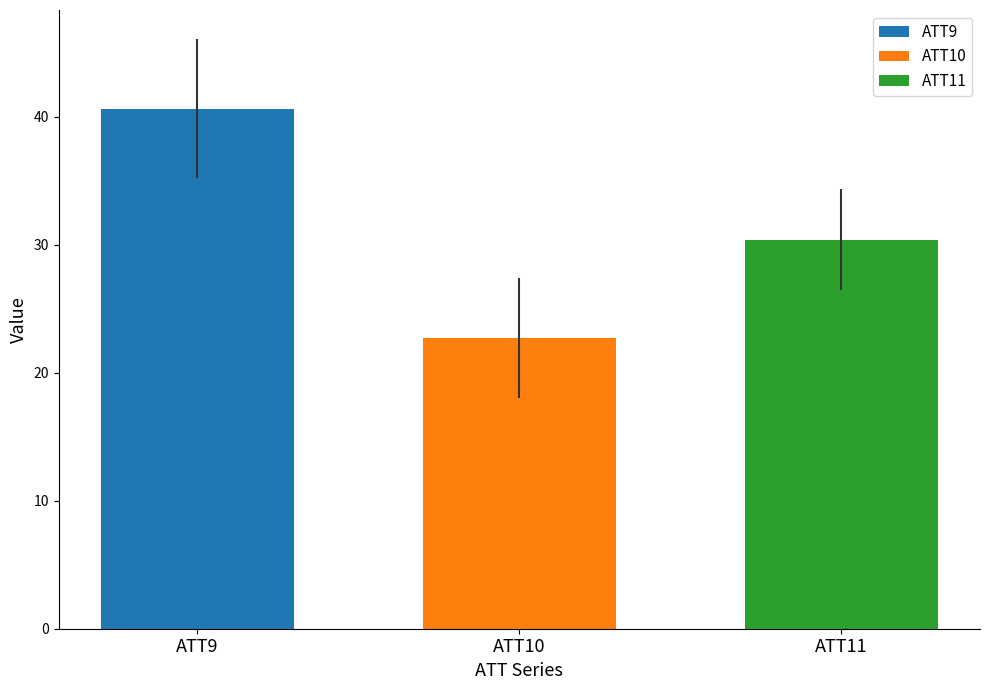

The value of ATT10 at ATT10 is 35.5. True or false?

False